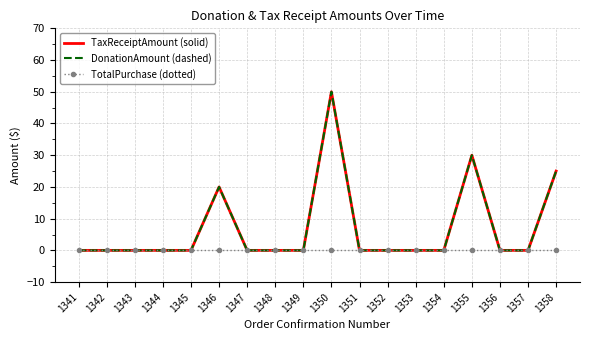

Rank the categories by TaxReceiptAmount (solid) value from highest to lowest.

1350, 1355, 1358, 1346, 1341, 1342, 1343, 1344, 1345, 1347, 1348, 1349, 1351, 1352, 1353, 1354, 1356, 1357